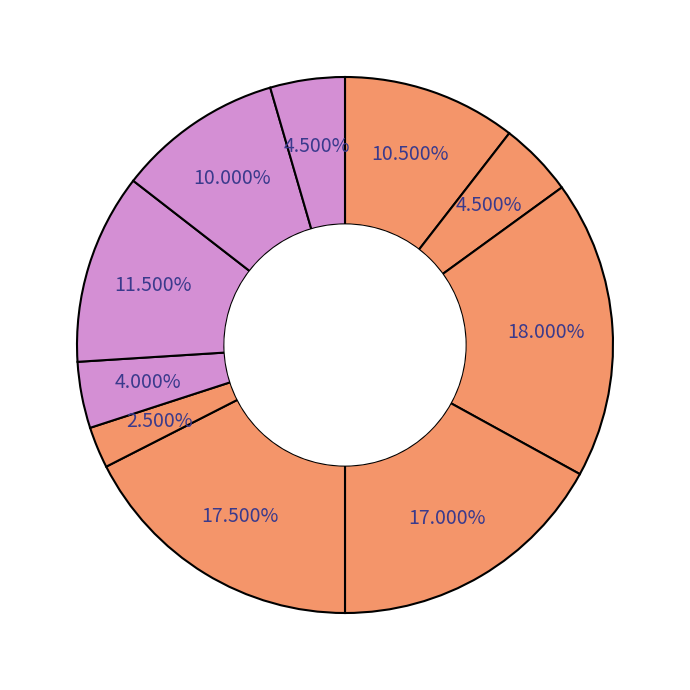

How many slices are in this pie chart?

10